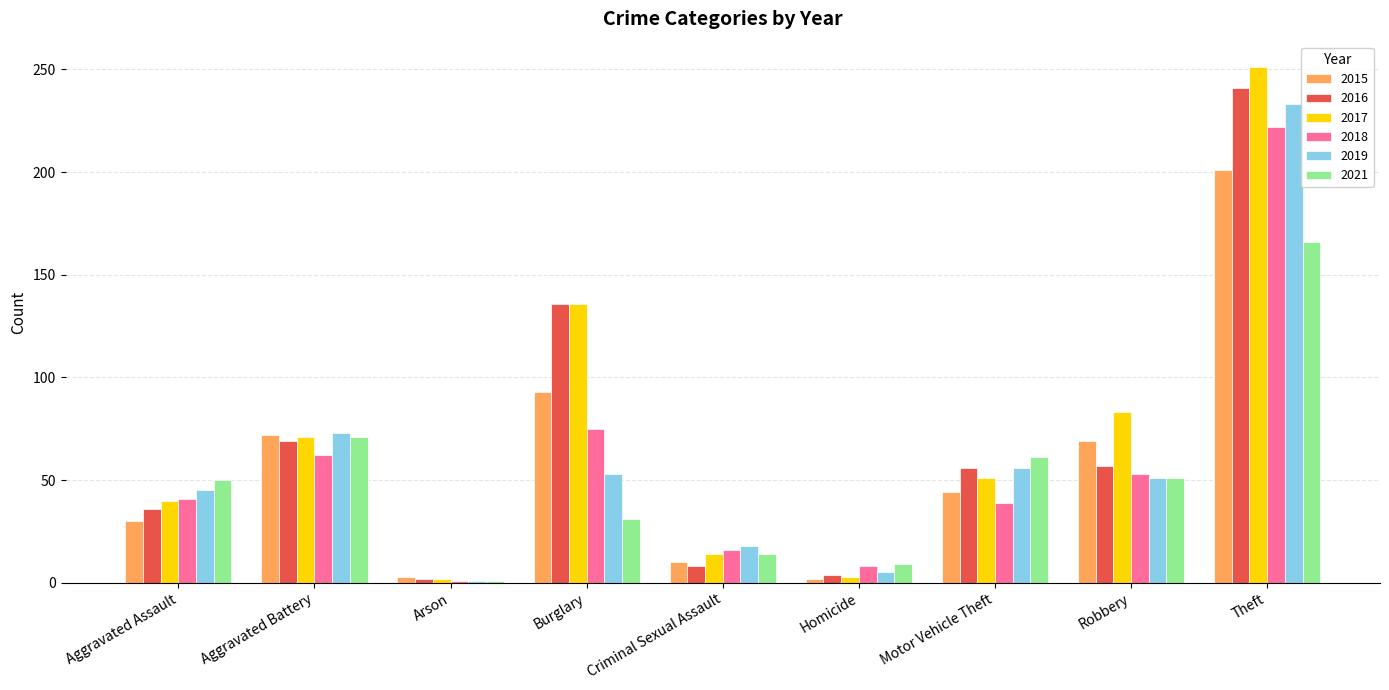

The value of 2019 at Robbery is 22. True or false?

False